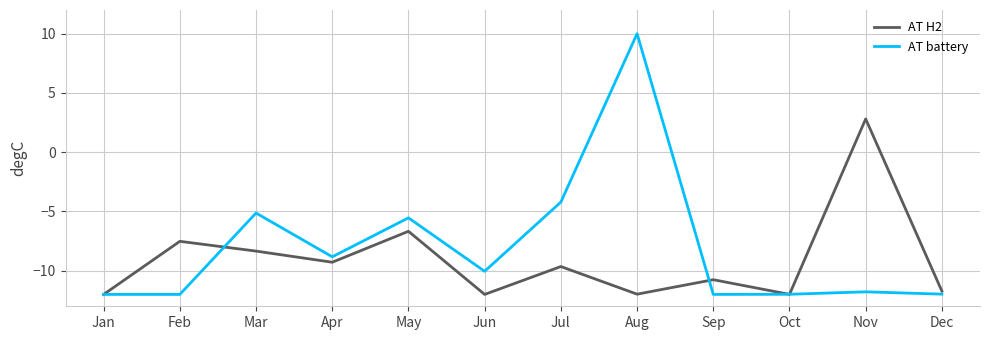

What is the total value across all series at Jul?

-13.9